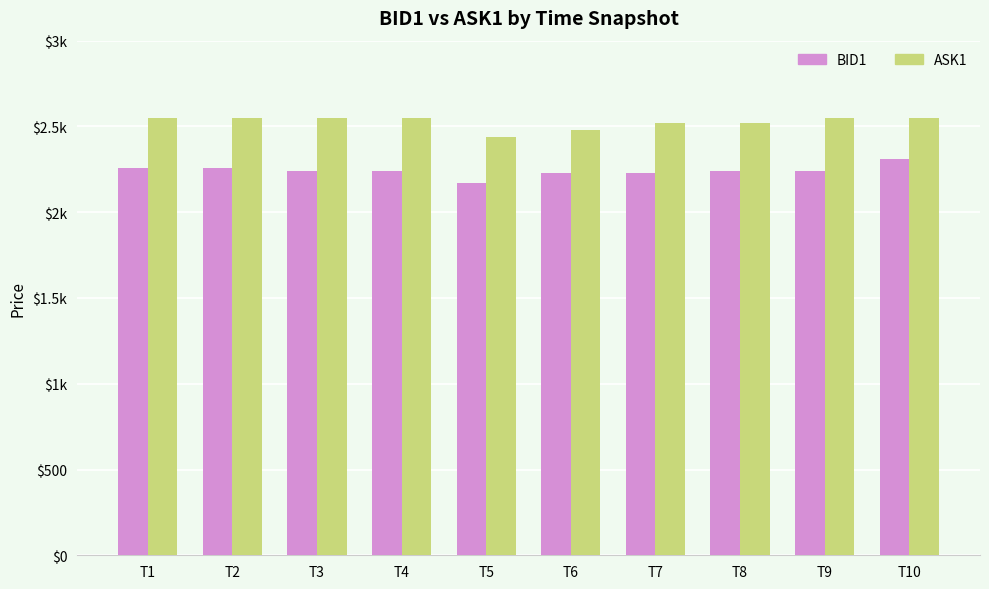

Are the bars horizontal?

No